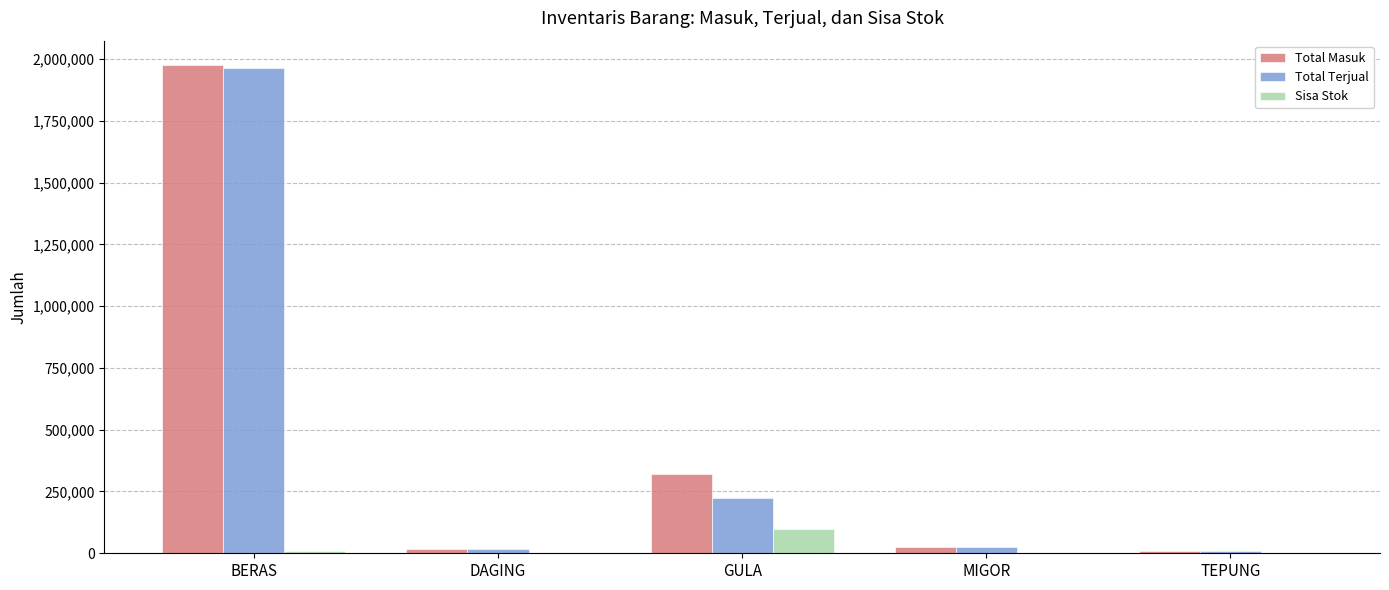

Between BERAS and MIGOR, which series saw the biggest shift?

Total Masuk